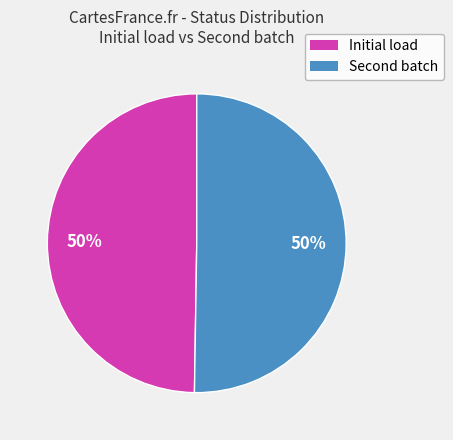

Is it true that Initial load is 55% of the pie?

False